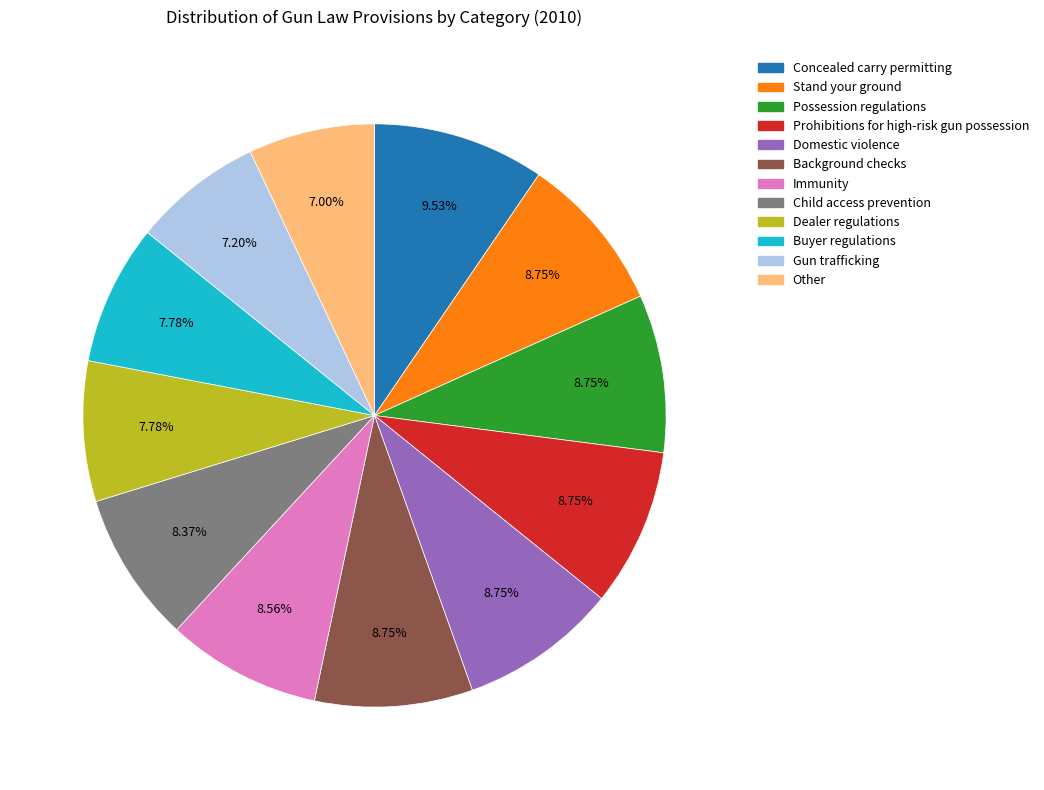

Approximately how many times larger is the value at Background checks compared to Domestic violence?

1.0